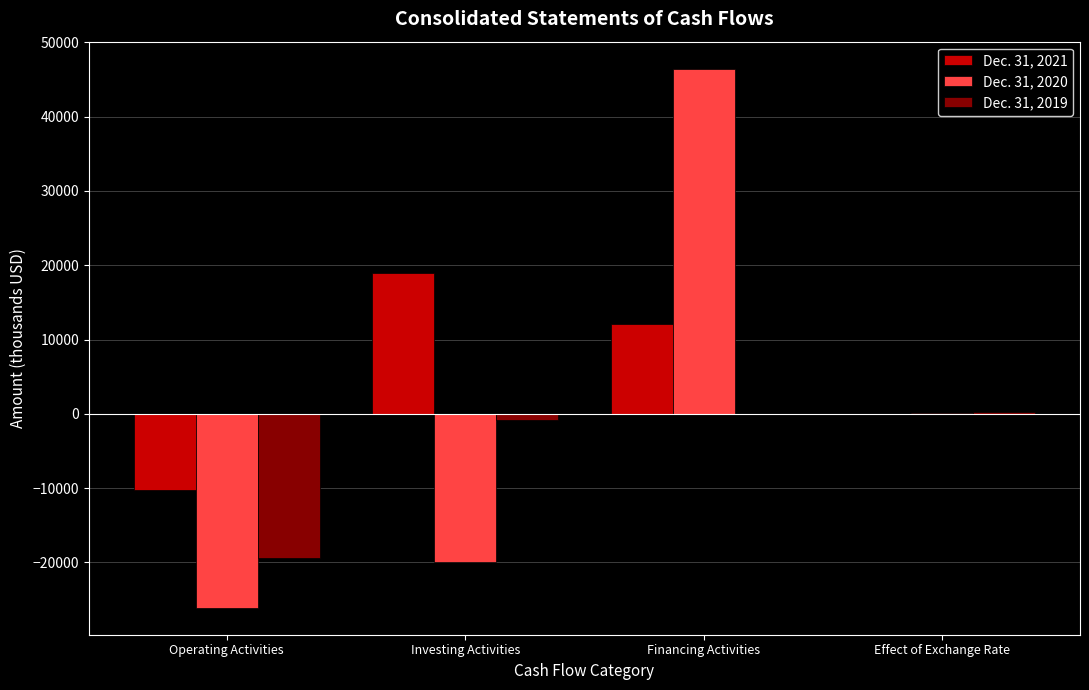

How many distinct data groups are displayed?

3